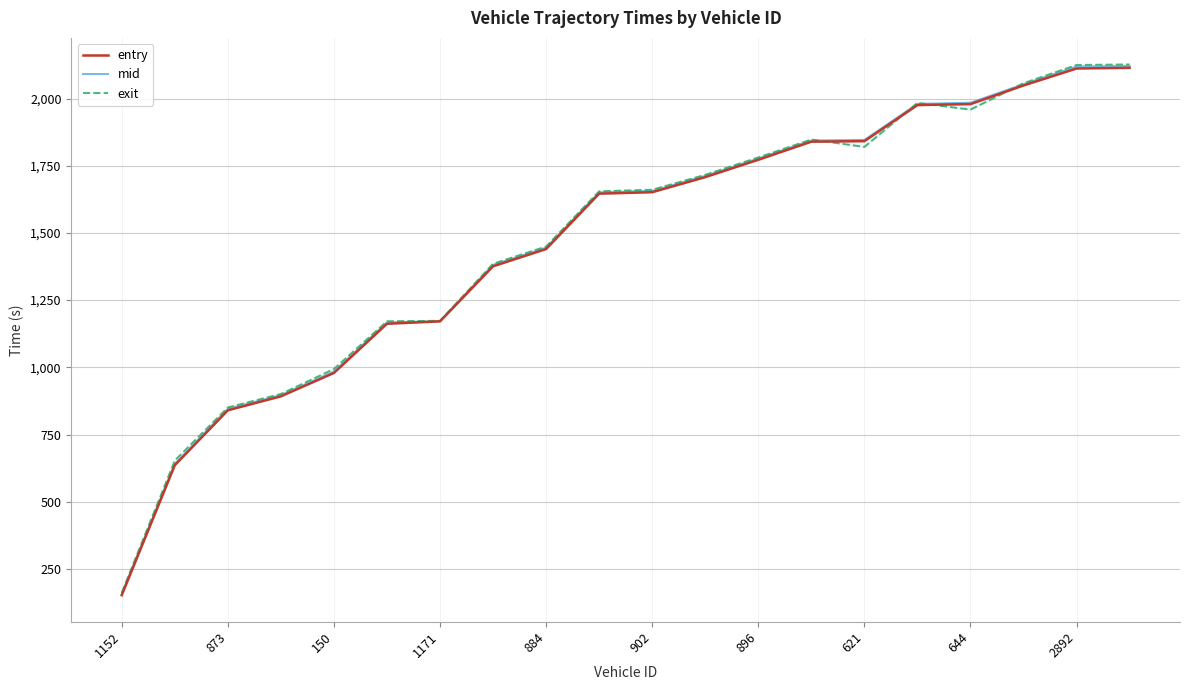

How many values in the exit series are below 1660?

10